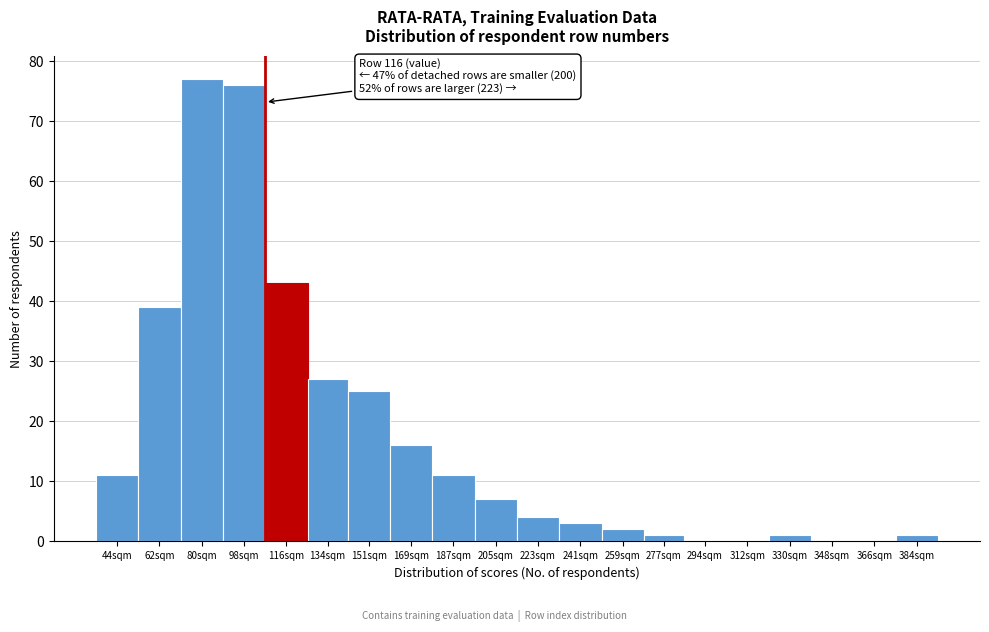

Reading left to right, transcribe all the data shown in this chart.

44sqm=11	62sqm=39	80sqm=77	98sqm=76	116sqm=43	134sqm=27	151sqm=25	169sqm=16	187sqm=11	205sqm=7	223sqm=4	241sqm=3	259sqm=2	277sqm=1	294sqm=0	312sqm=0	330sqm=1	348sqm=0	366sqm=0	384sqm=1